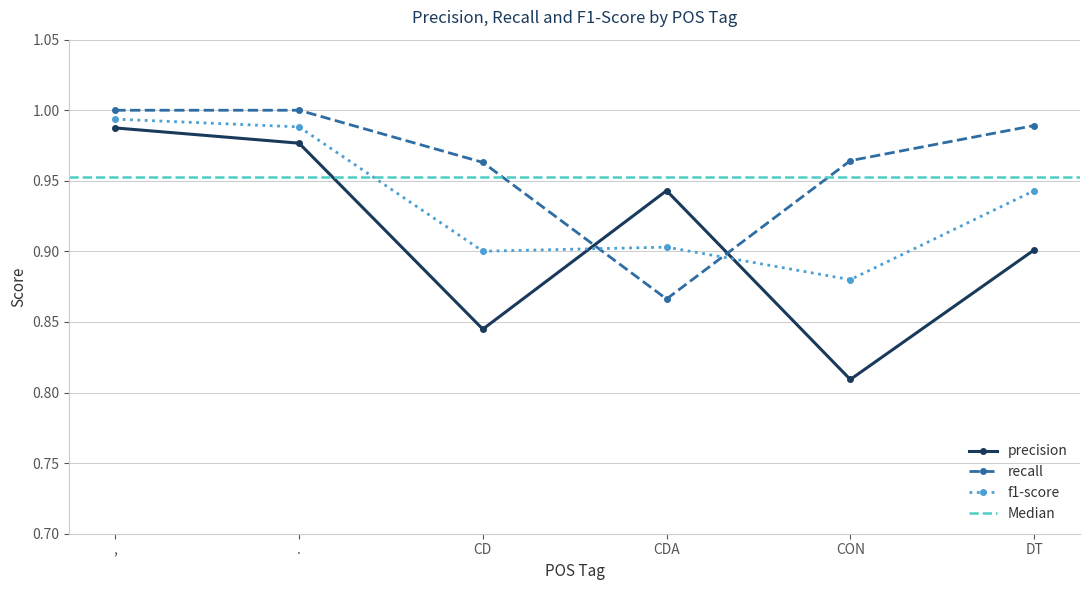

What is the sum of the f1-score values at . and DT?

1.9